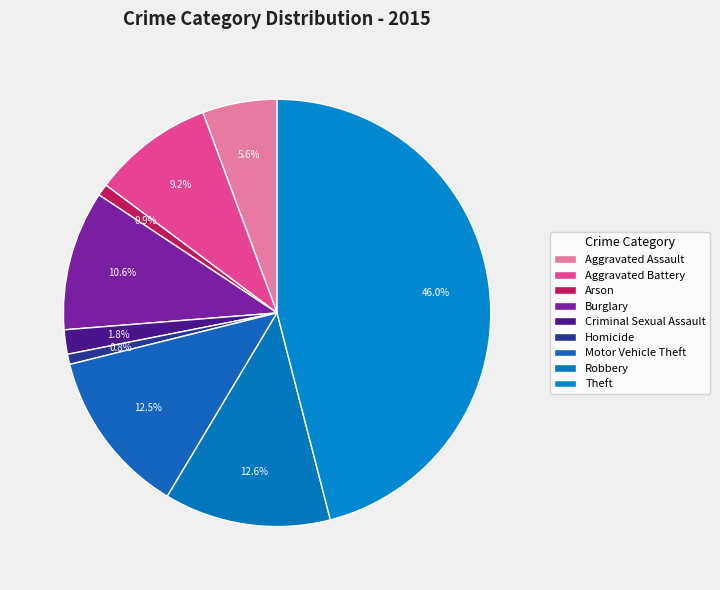

What percentage is the Aggravated Battery slice, to the nearest percent?

9%